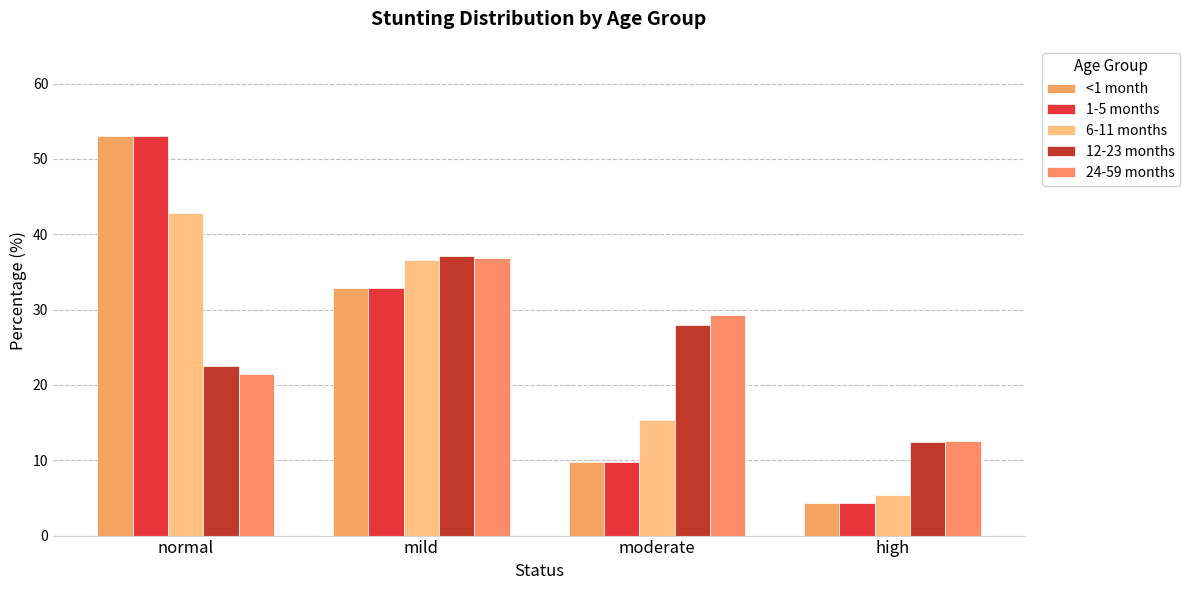

How many bars are there in each group?

5